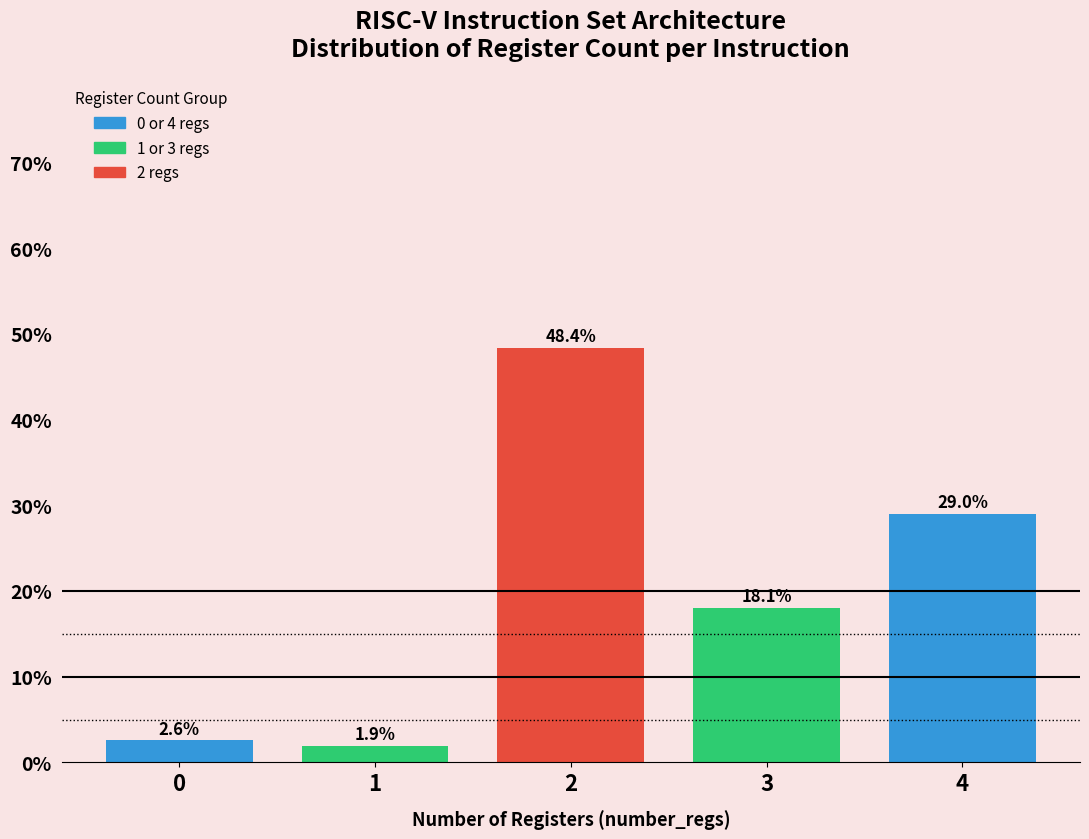

Reading left to right, list all the values displayed in this chart.

2.6	1.9	48.4	18.1	29.0